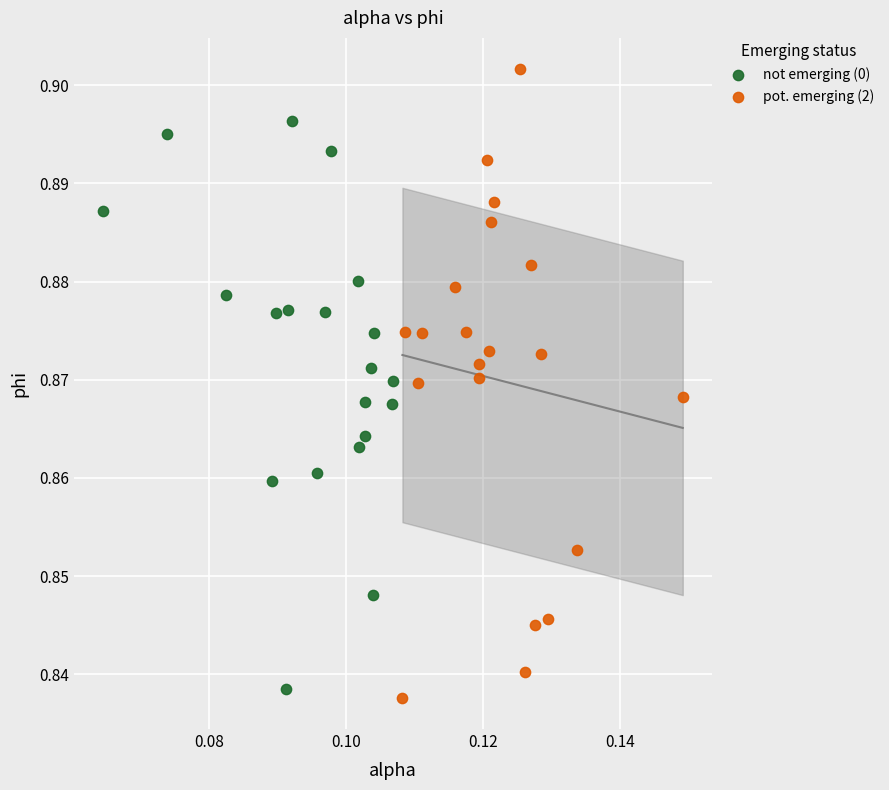

Which series contains the lowest Y value?

pot. emerging (2)